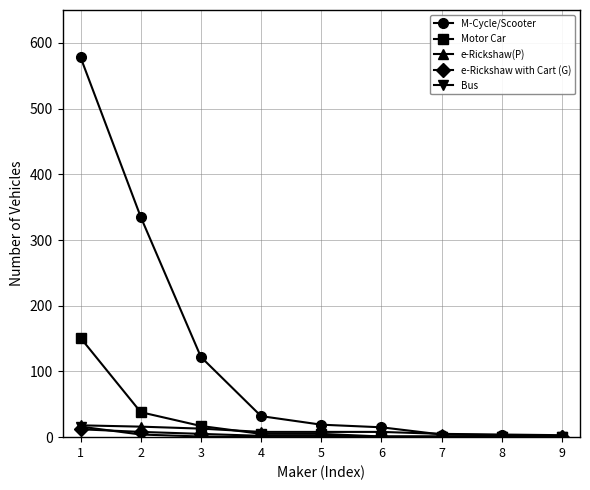

Between 3 and 6, which series saw the biggest shift?

M-Cycle/Scooter